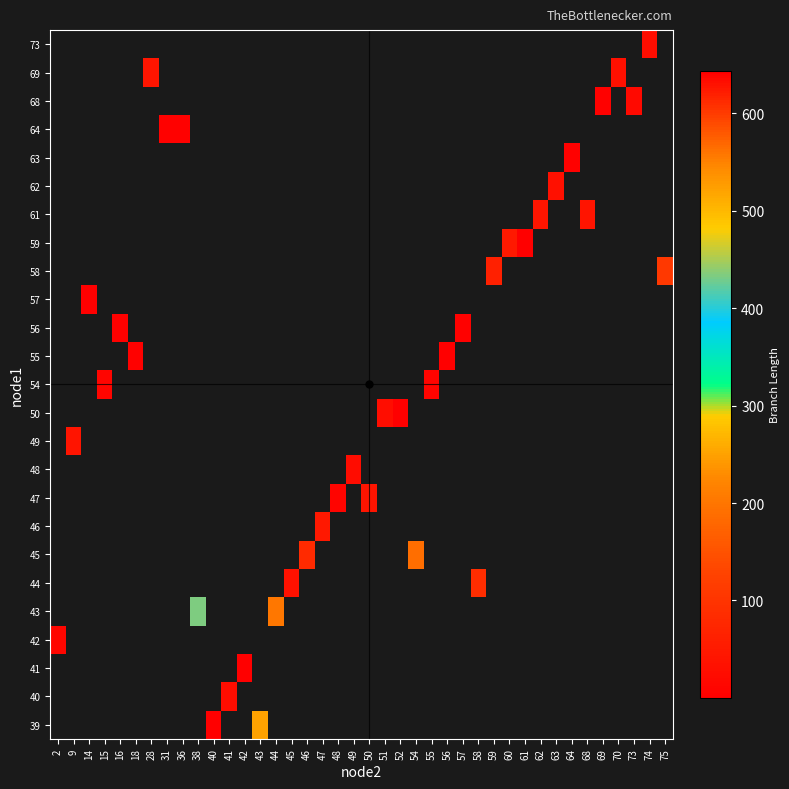

Which has a higher value, 15 or 63?

63